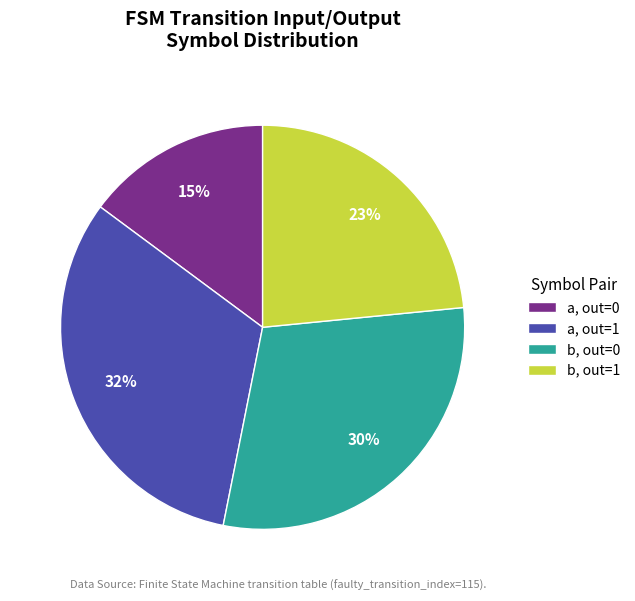

To the nearest percent, what is the difference between the largest and smallest slice percentages?

17%